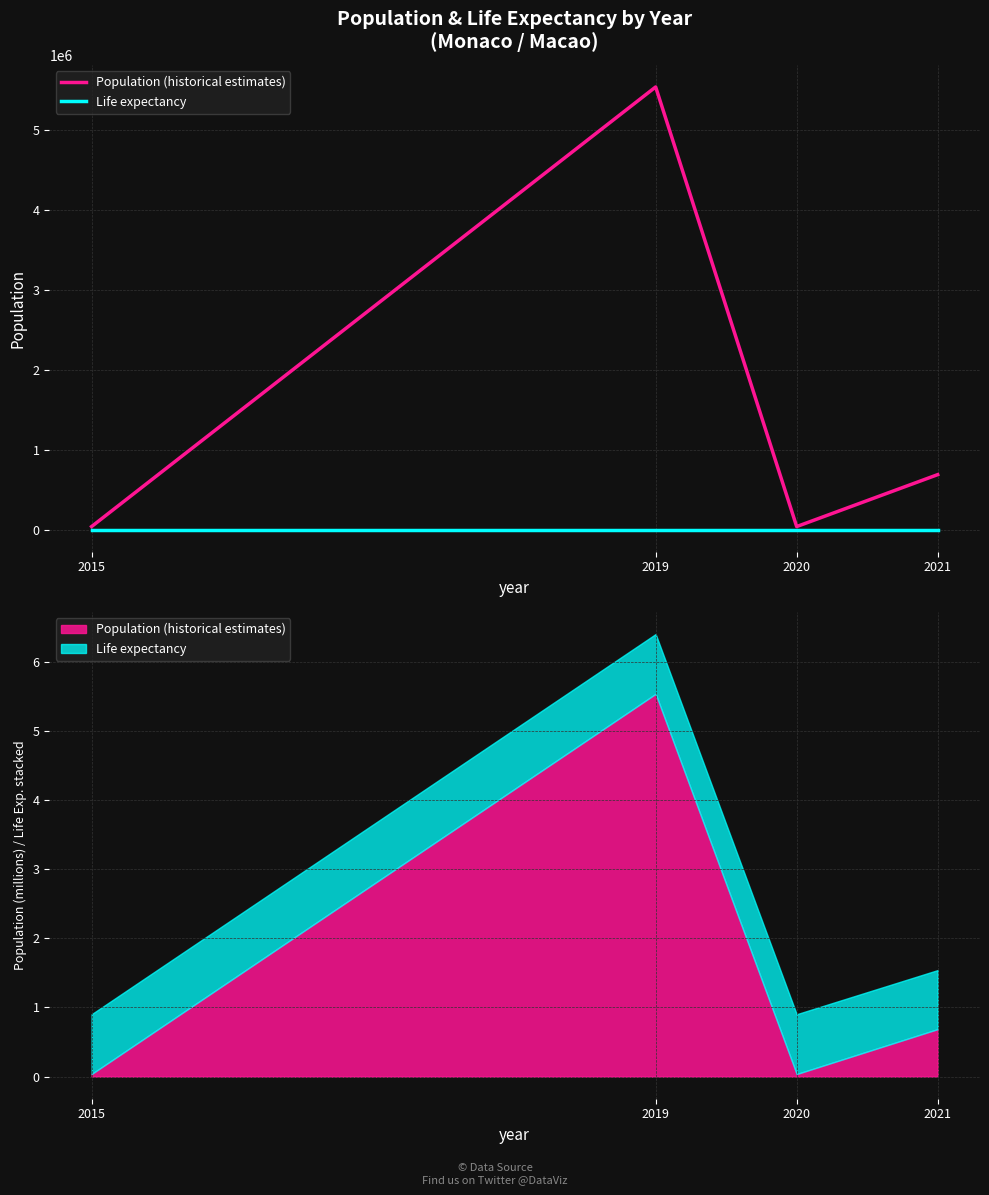

What is the average value of the Population (historical estimates) series?

1574147.8